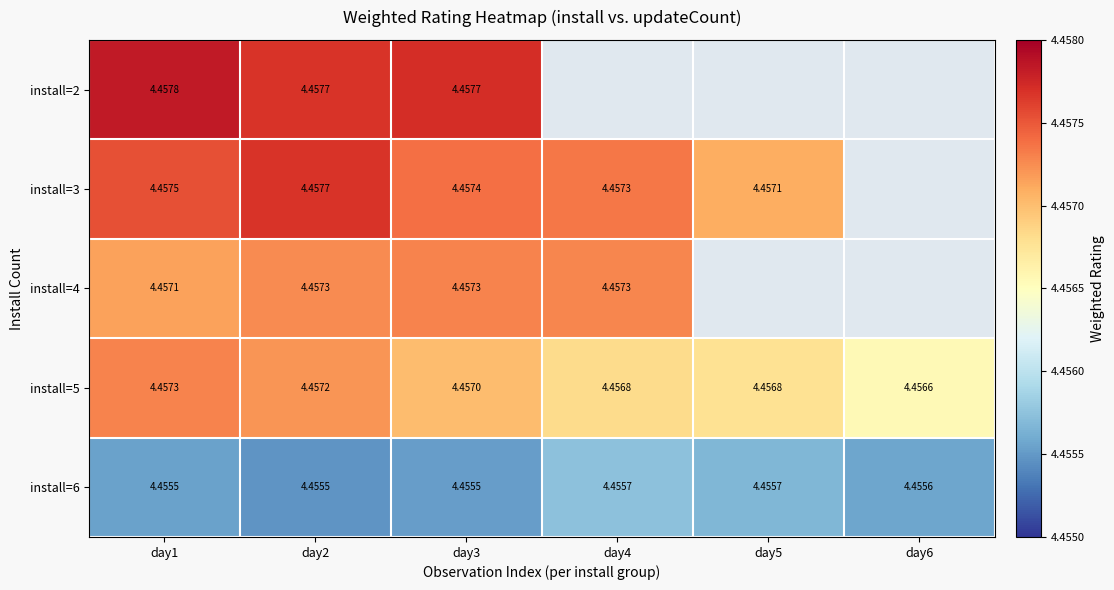

How many data points does each series have?

6